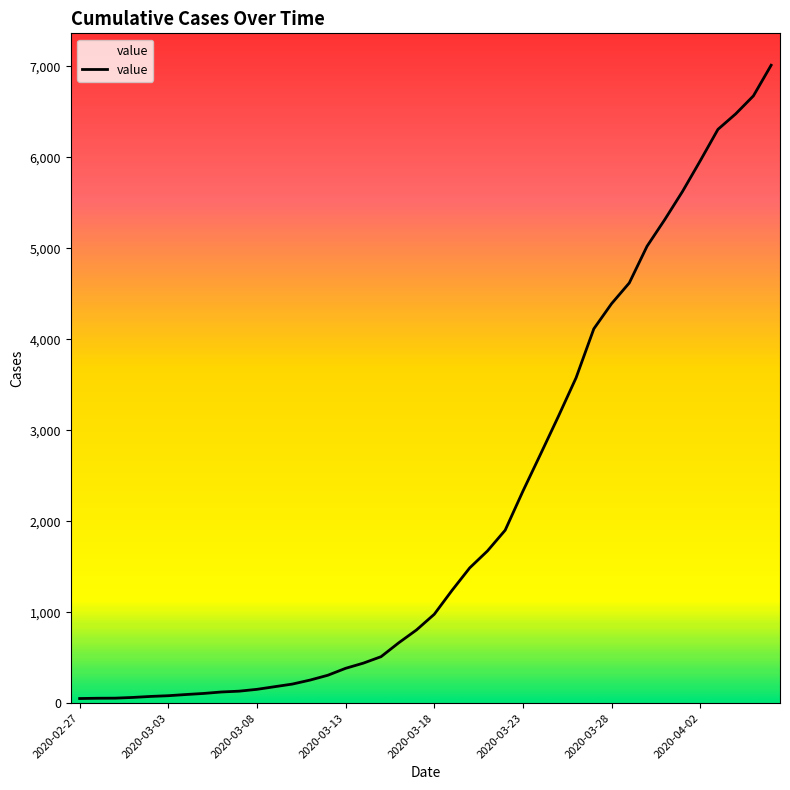

What is the maximum value shown in the chart?

7012